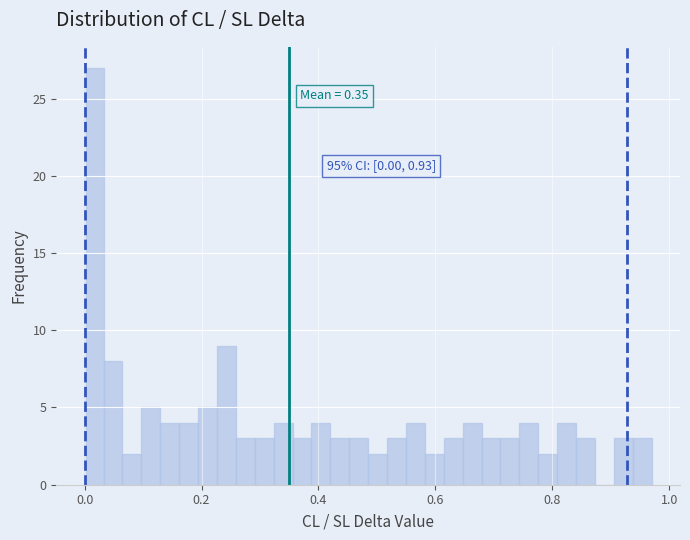

Read against the x-axis, roughly where is the centre of the tallest bar?

0.02